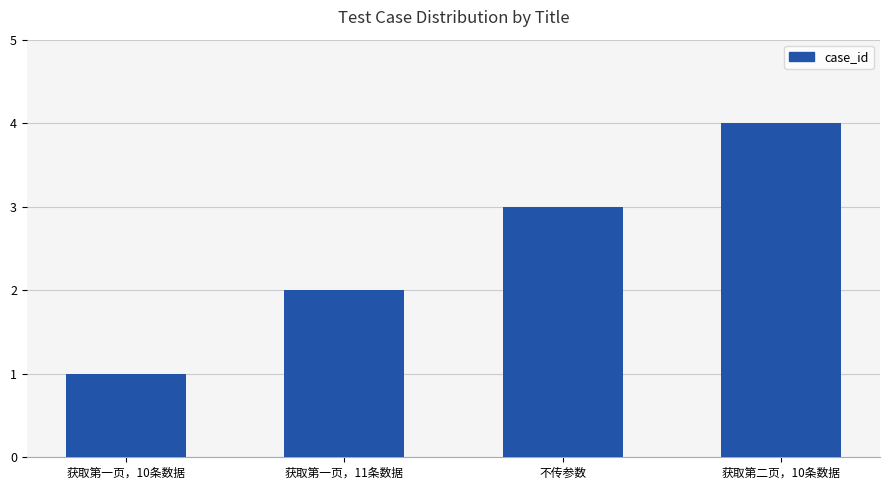

What is the change in value from 不传参数 to 获取第二页，10条数据?

+1